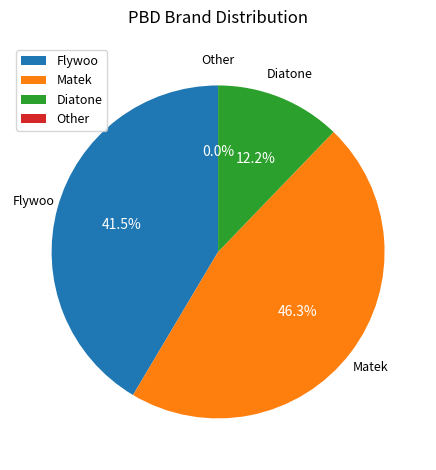

What is the largest slice in the pie chart?

Matek